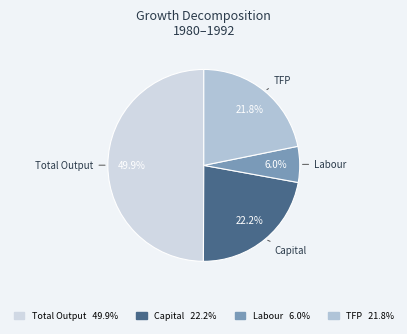

To the nearest percent, what is the difference between the TFP and Total Output slice percentages?

28%